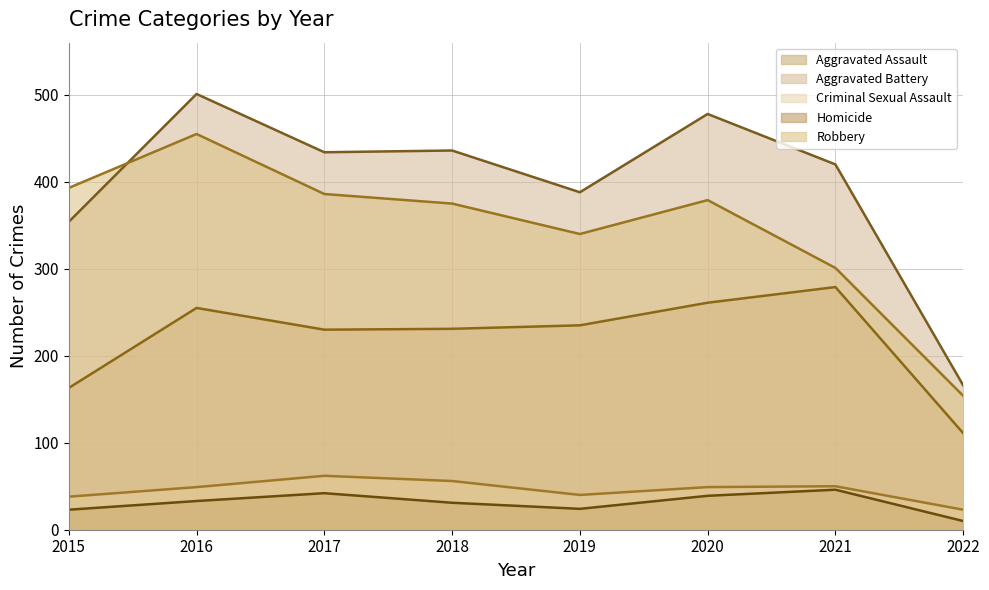

Which category has the highest value in the Criminal Sexual Assault series?

2017